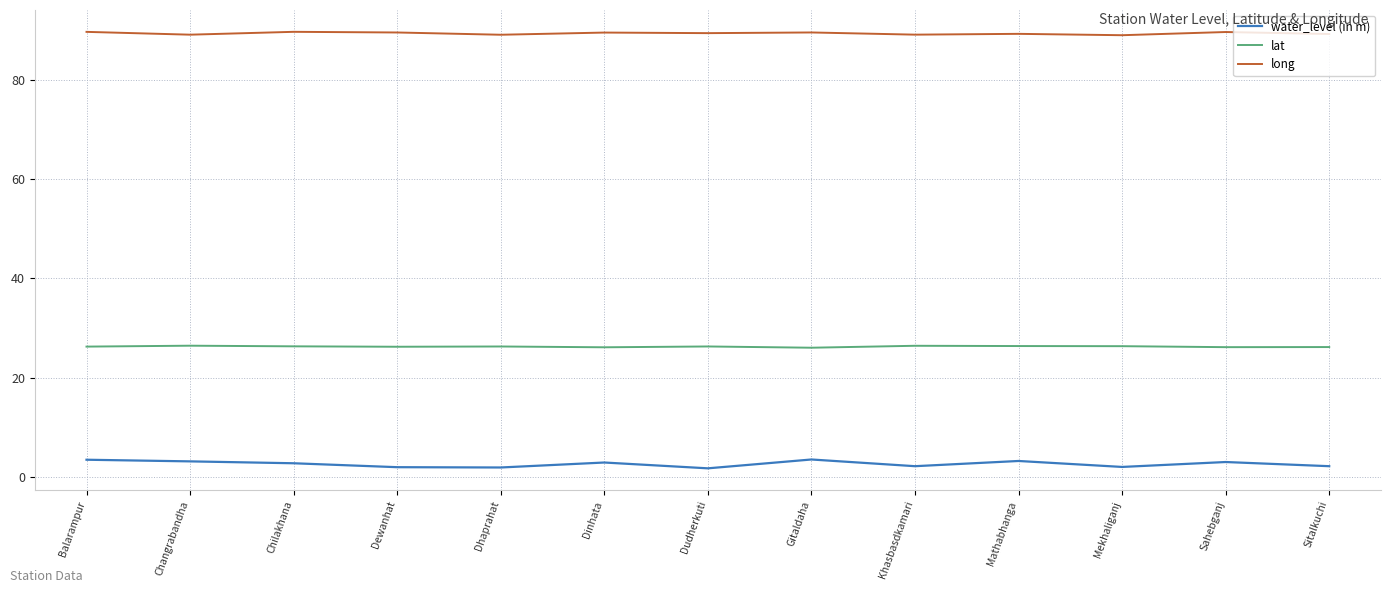

List the series in order of their overall mean, highest first.

long, lat, water_level (in m)